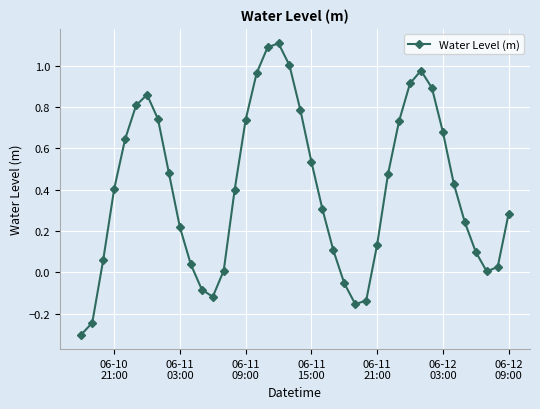

How many series are shown in this chart?

1